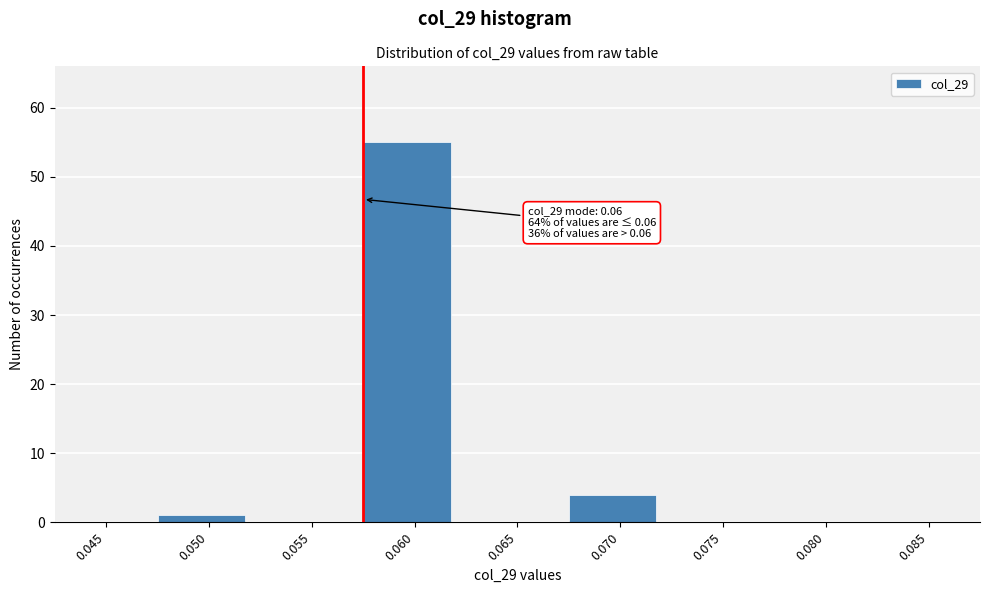

Reading left to right, what are all the values shown in this chart?

0.045=0	0.050=1	0.055=0	0.060=55	0.065=0	0.070=4	0.075=0	0.080=0	0.085=0